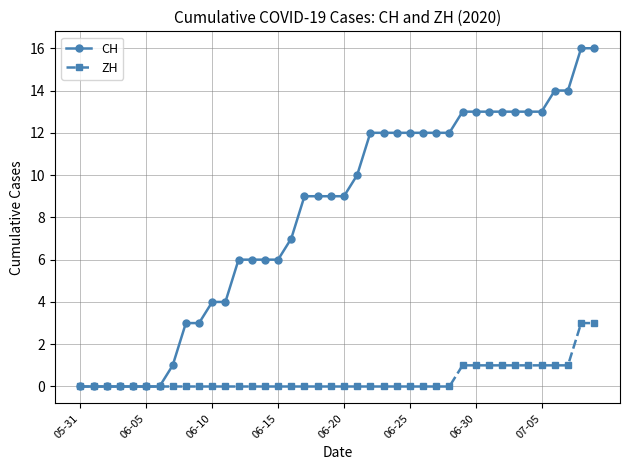

Which series has the widest spread of values?

CH